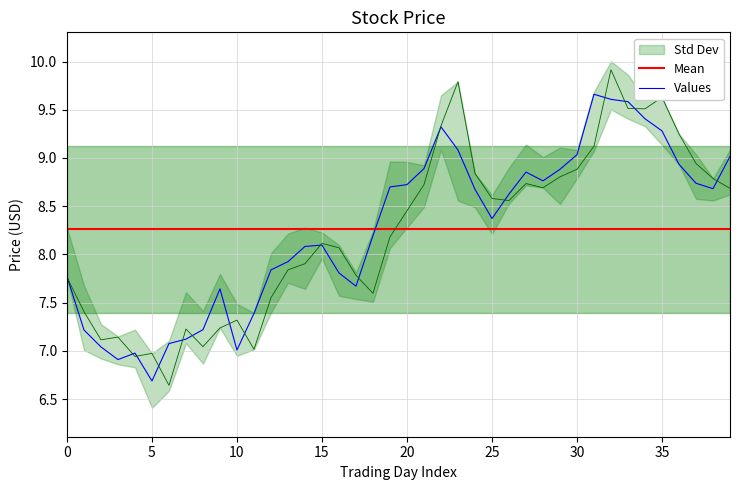

What is the value of the close point at the 37th from the left?

8.9